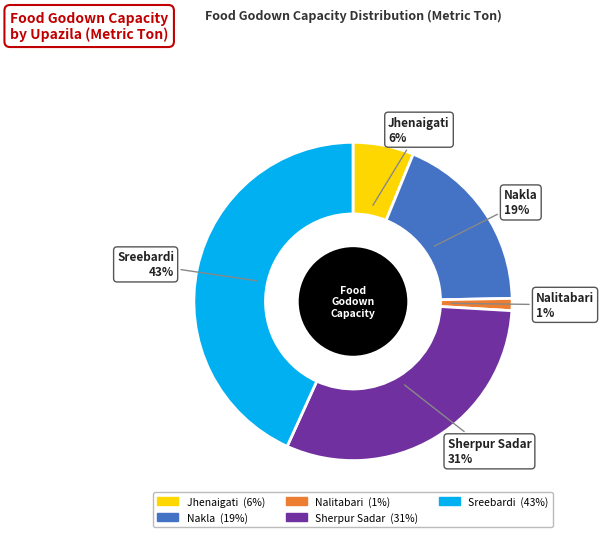

Is the sum of Nakla and Jhenaigati greater than half?

No